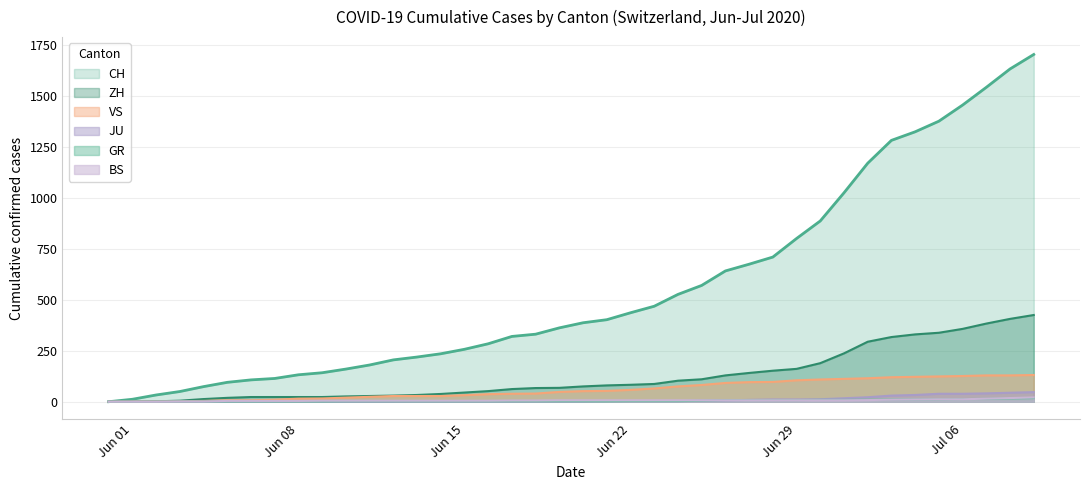

What is the sum of all CH values?

22311